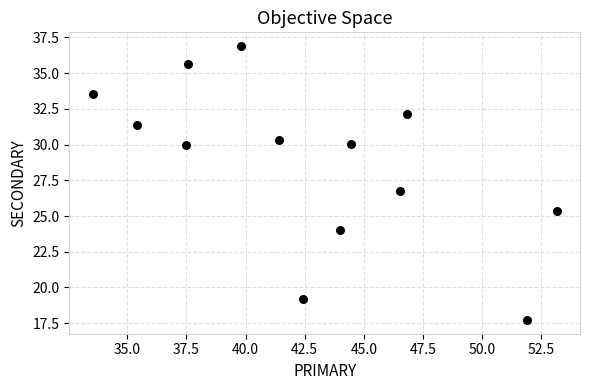

What is the range of Y values (max minus min)?

19.2